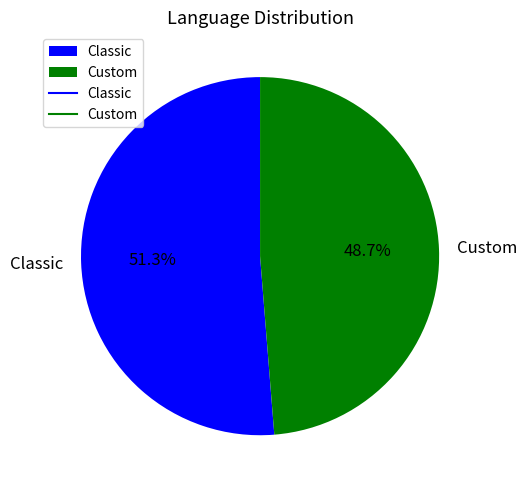

To the nearest percent, what portion does Custom represent?

49%